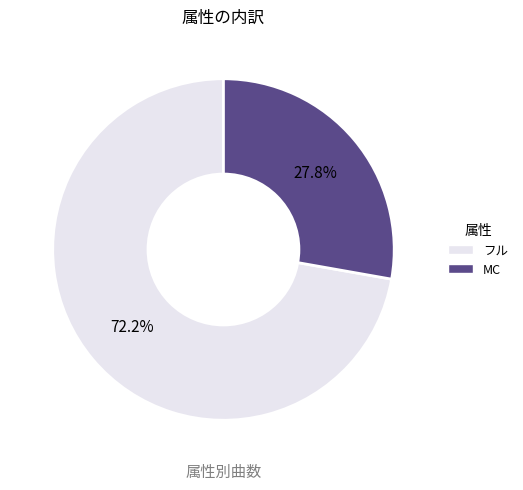

To the nearest percent, what is the difference between the largest and smallest slice percentages?

44%